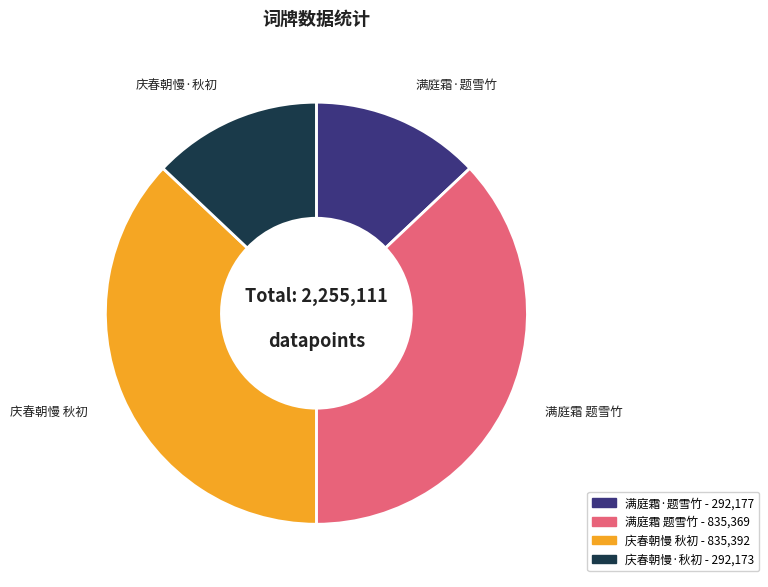

Does any single category account for the majority?

No